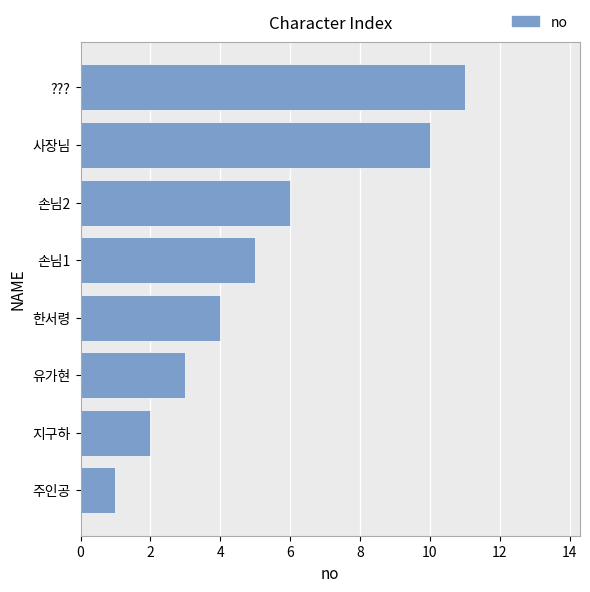

What is the change in value from 주인공 to 손님1?

+4